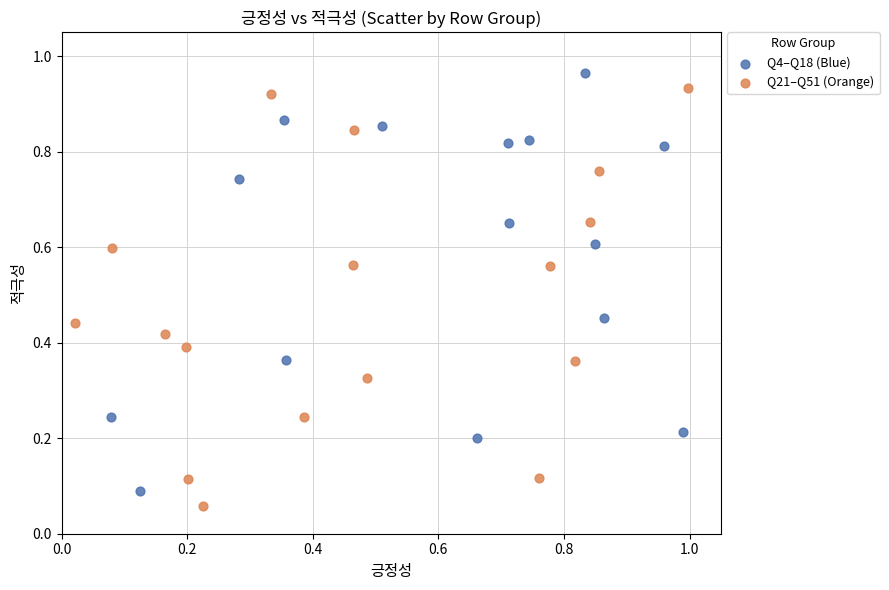

Which series reaches the minimum Y coordinate?

Q21–Q51 (Orange)